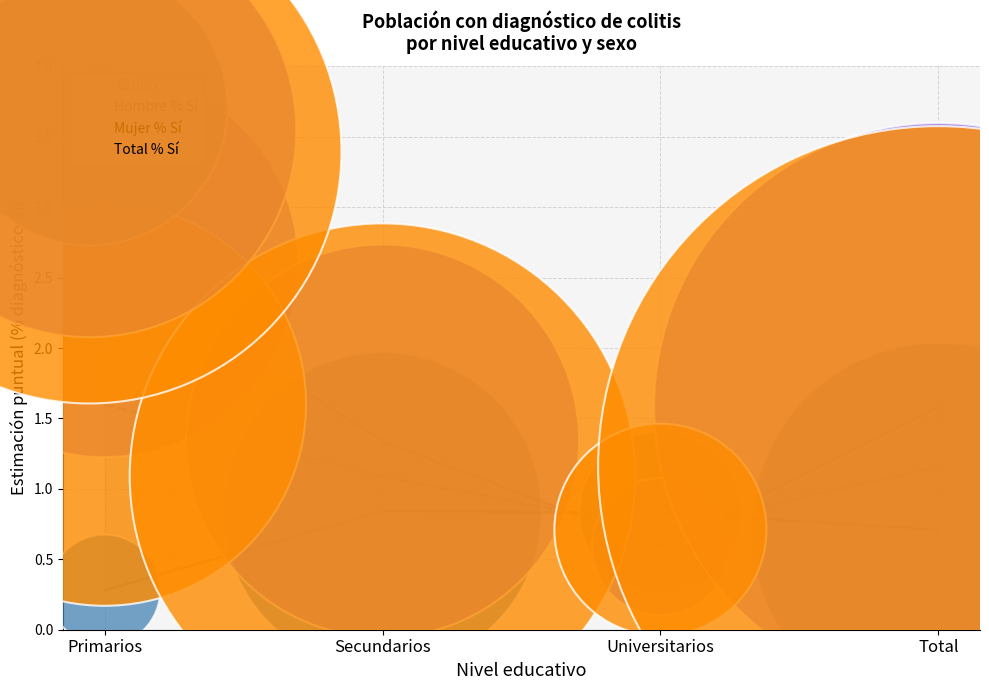

Which series reaches the minimum Y coordinate?

Hombre % Sí